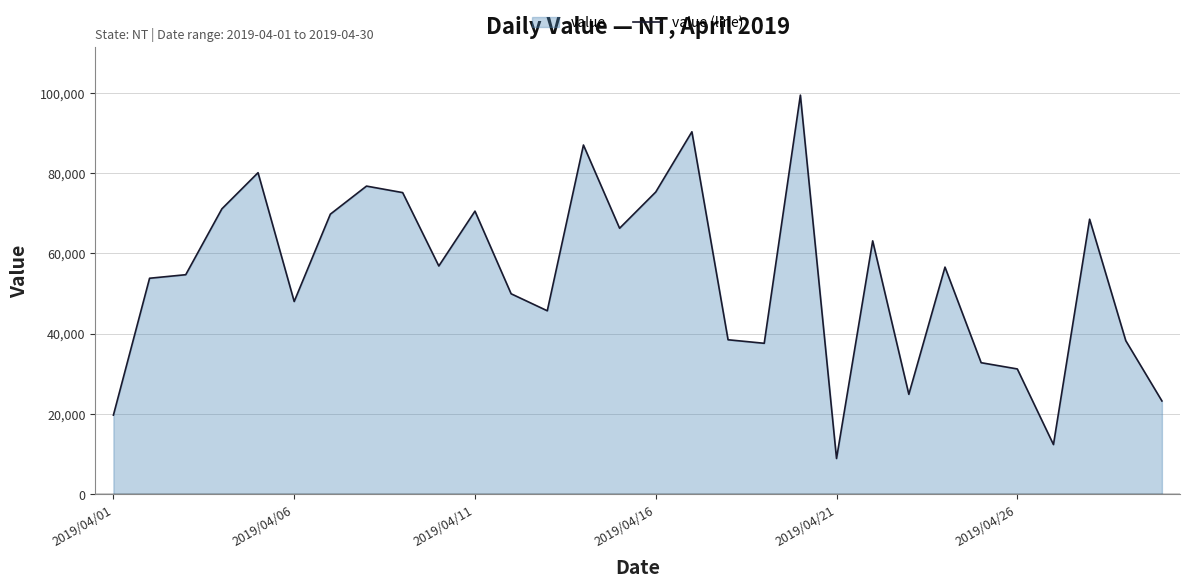

What is the ratio of the value at 25 to the value at 18?

0.8